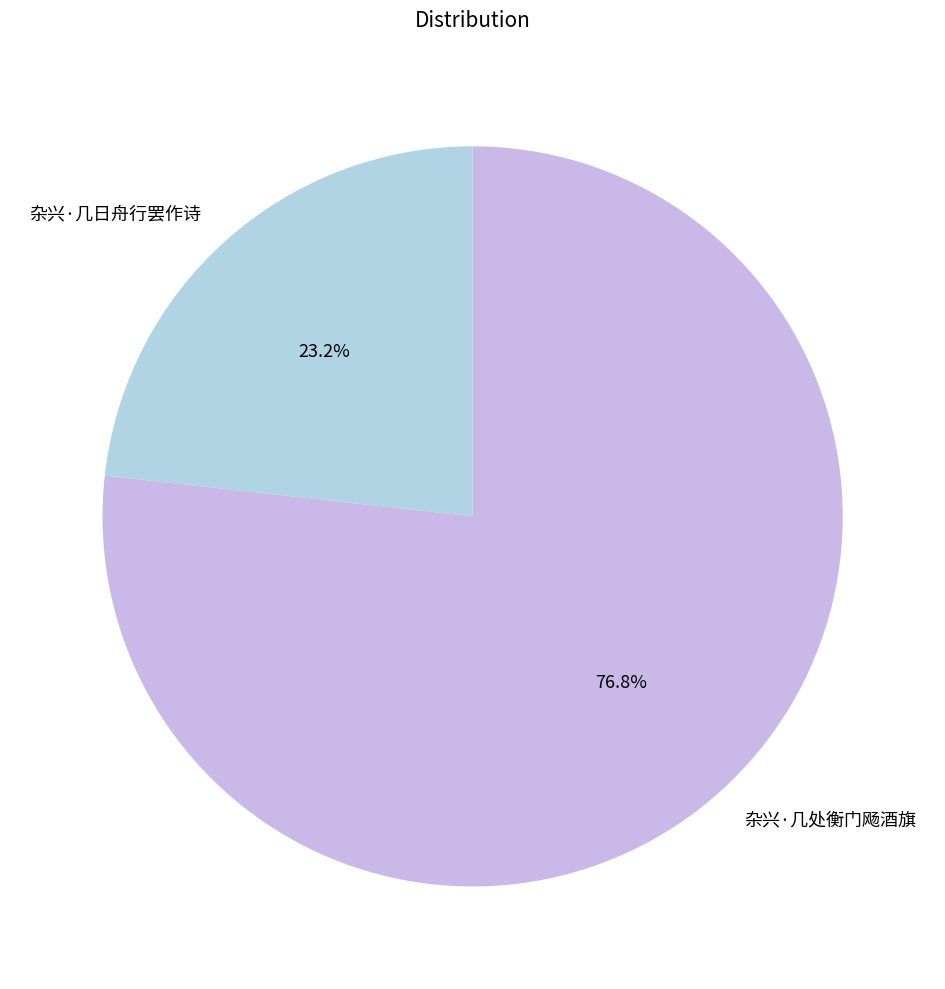

How many slices are in this pie chart?

2